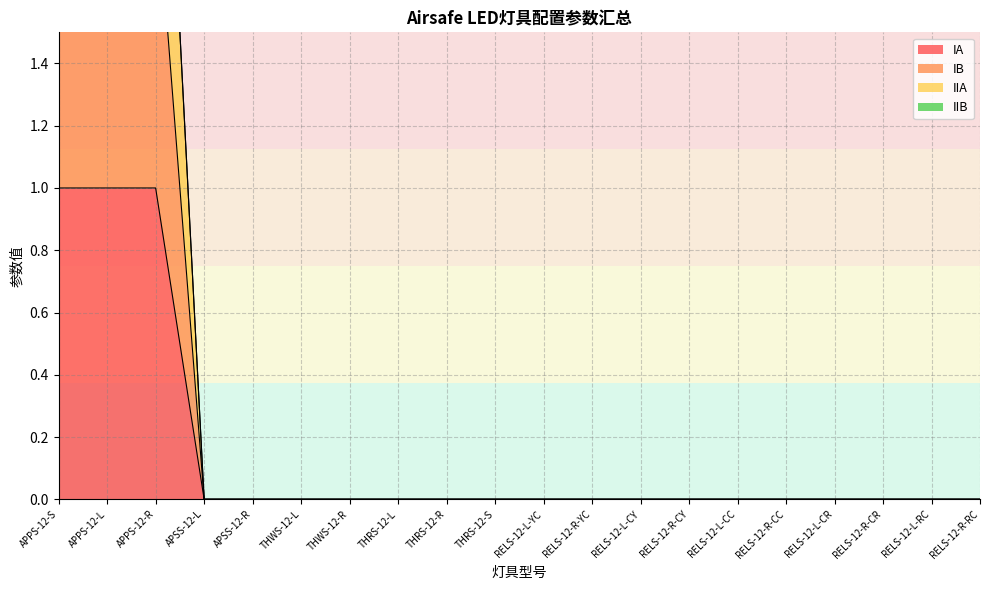

List the labels in order of IIA value, largest first.

APPS-12-S, APPS-12-L, APPS-12-R, APSS-12-L, APSS-12-R, THWS-12-L, THWS-12-R, THRS-12-L, THRS-12-R, THRS-12-S, RELS-12-L-YC, RELS-12-R-YC, RELS-12-L-CY, RELS-12-R-CY, RELS-12-L-CC, RELS-12-R-CC, RELS-12-L-CR, RELS-12-R-CR, RELS-12-L-RC, RELS-12-R-RC